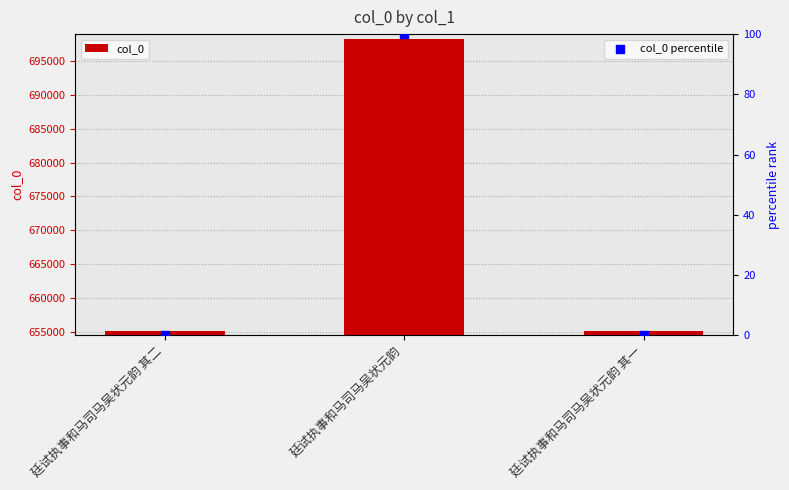

What is the ratio of the value at 廷试执事和马司马吴状元韵 to the value at 廷试执事和马司马吴状元韵 其一?

1.1